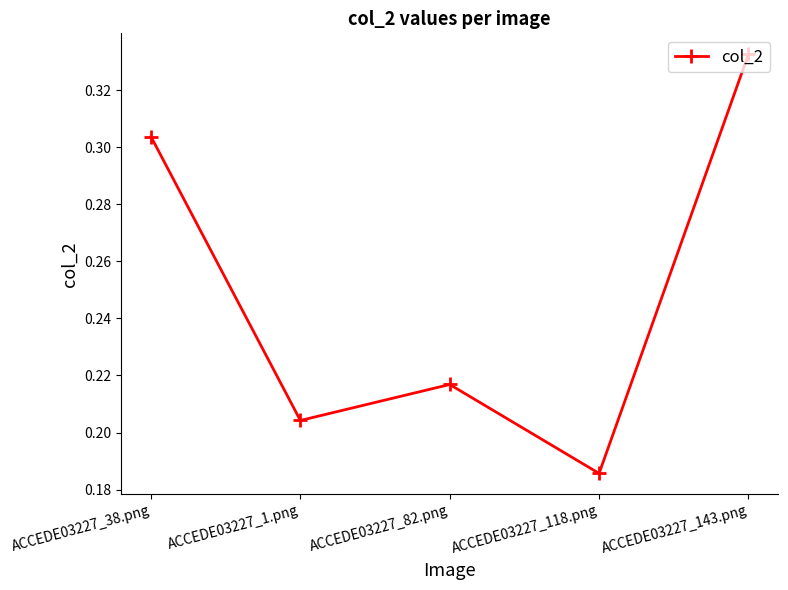

Is this an area chart (filled region under the line)?

No